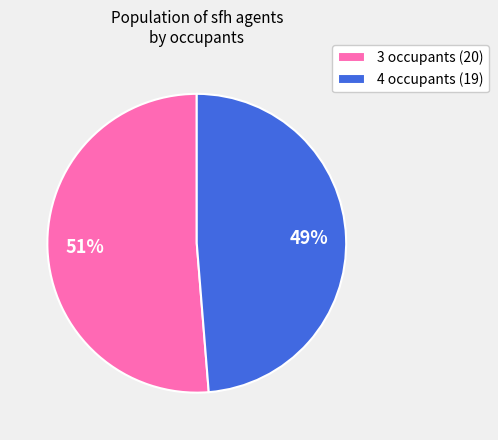

Rank the categories by value from lowest to highest.

4 occupants, 3 occupants